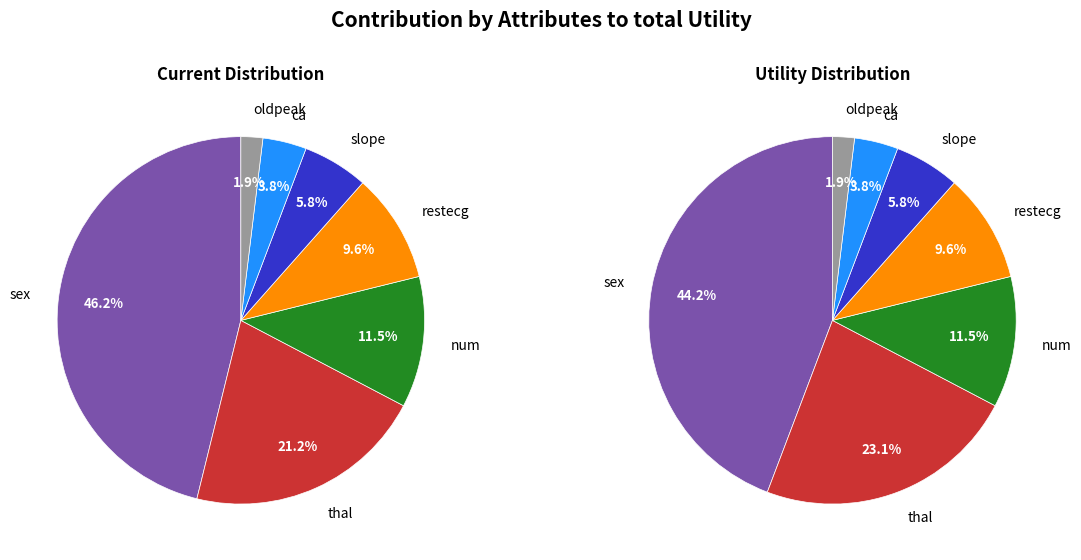

Is there any slice that represents more than half of the pie?

No